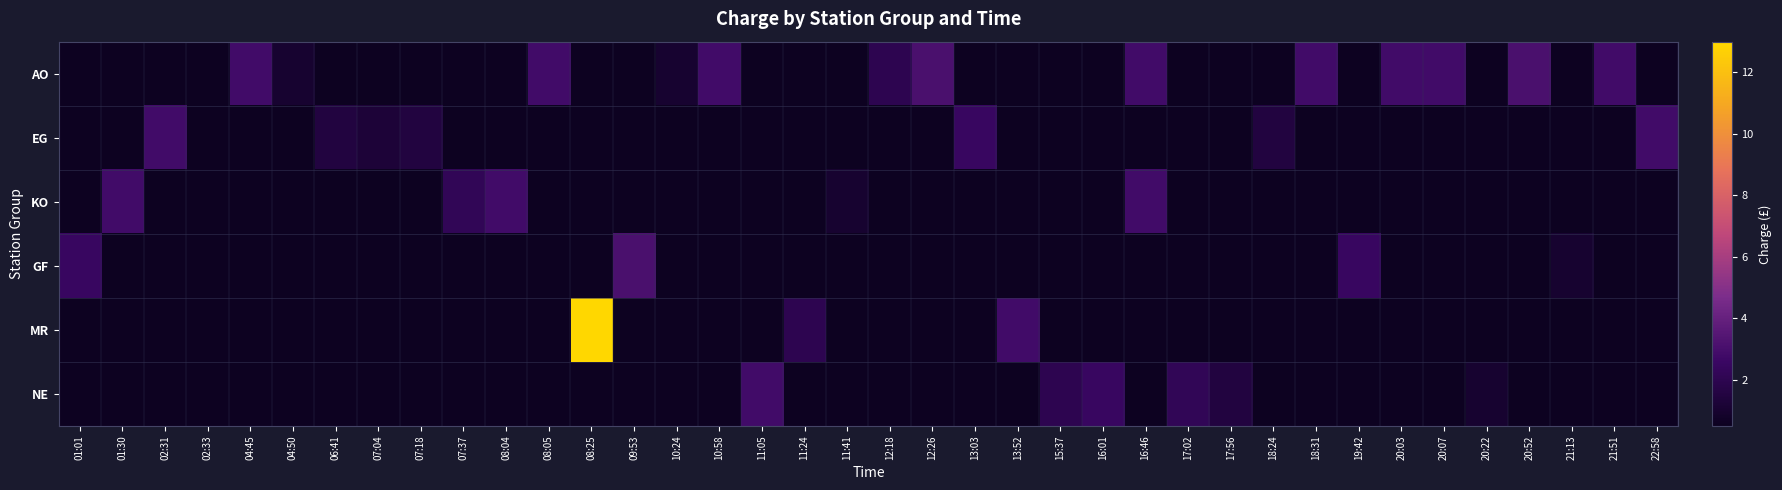

Count the number of categories in the chart.

38